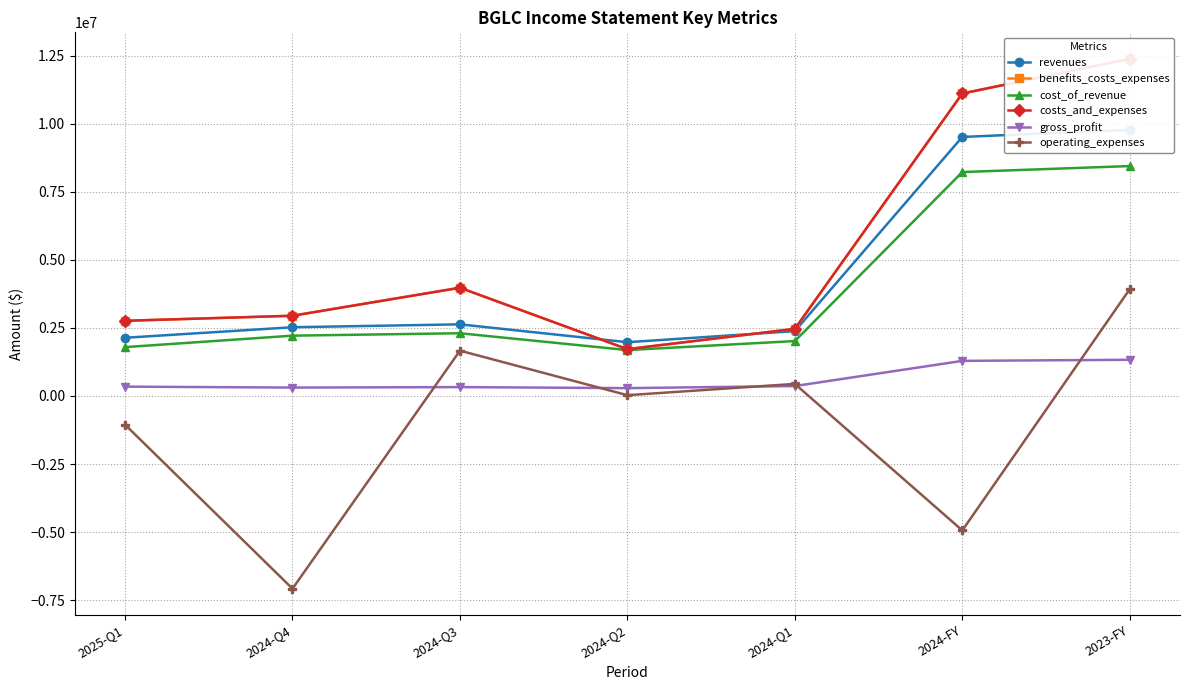

Where is the first local maximum for benefits_costs_expenses?

2024-Q3